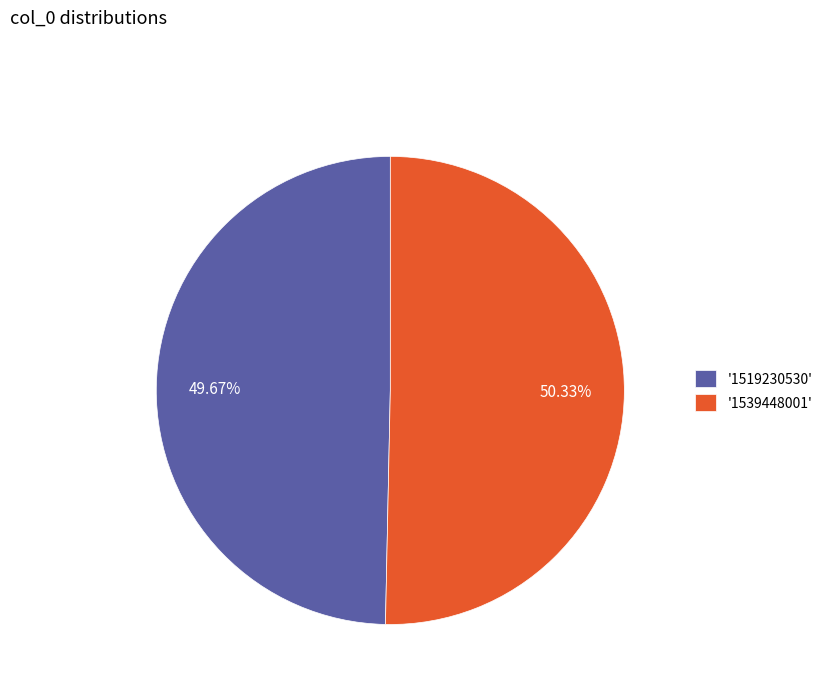

Do '1539448001' and '1519230530' together represent more than half of the pie?

Yes